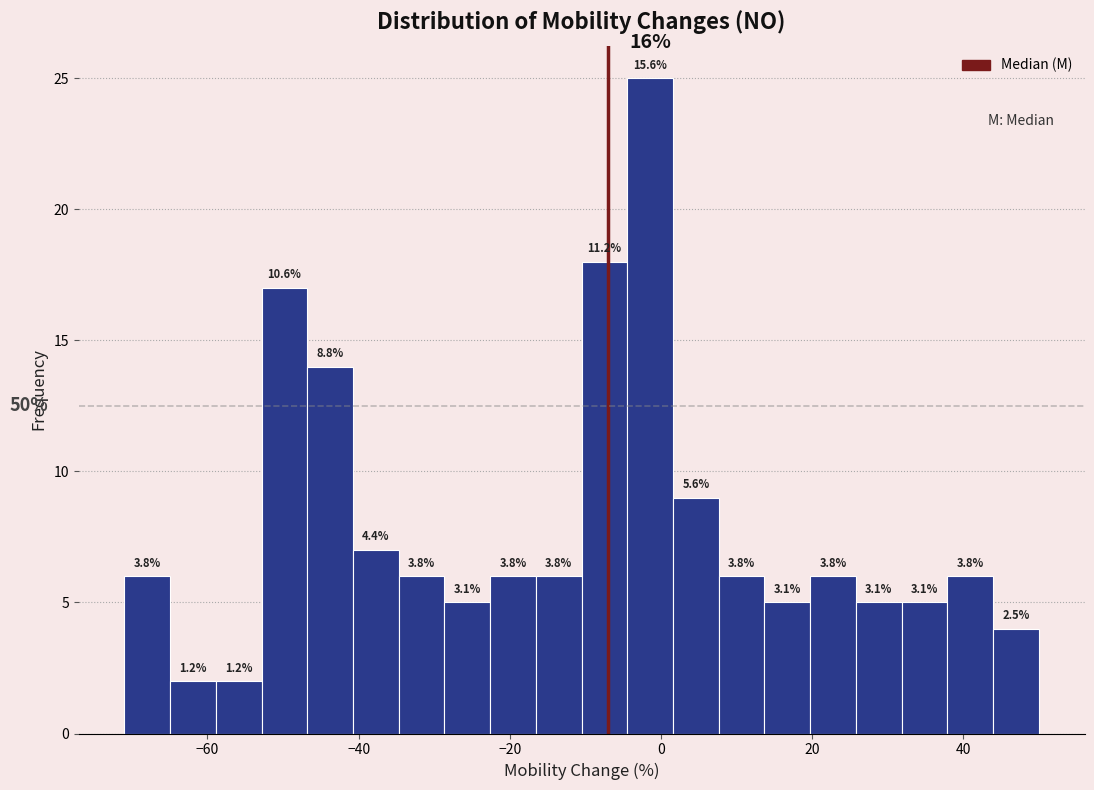

Around what value on the x-axis is the tallest bar? Give the approximate position of its centre, as read against the axis.

-2